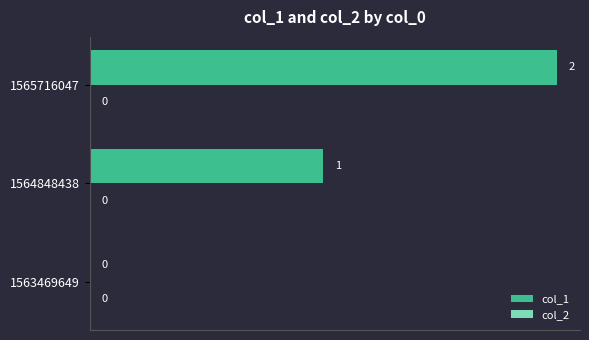

The chart shows a value of 2 at 1565716047. True or false?

True